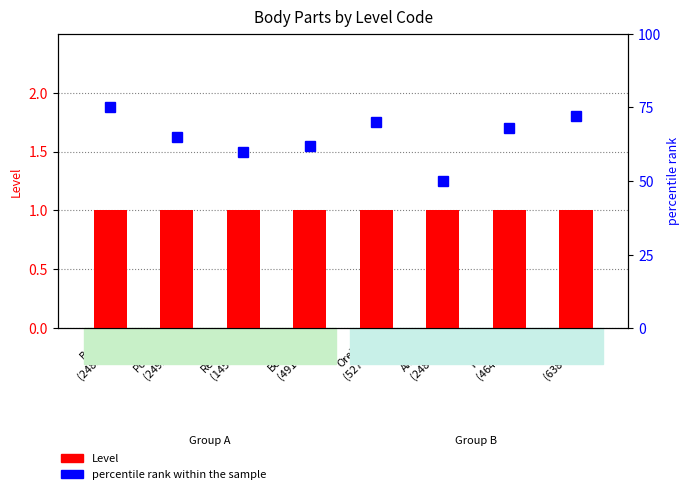

What is the sum of all percentile rank within the sample values?

522